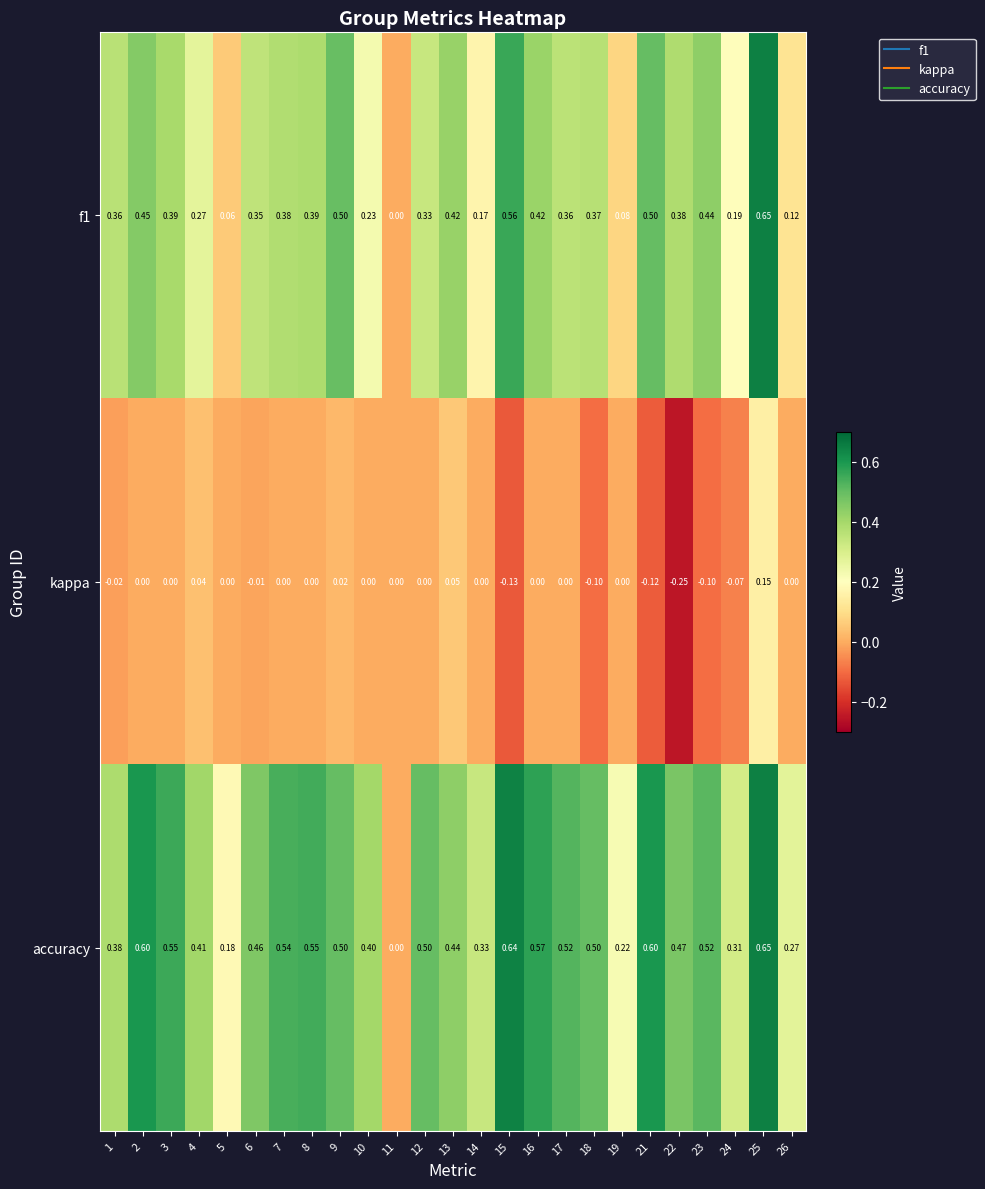

How many distinct data groups are displayed?

3